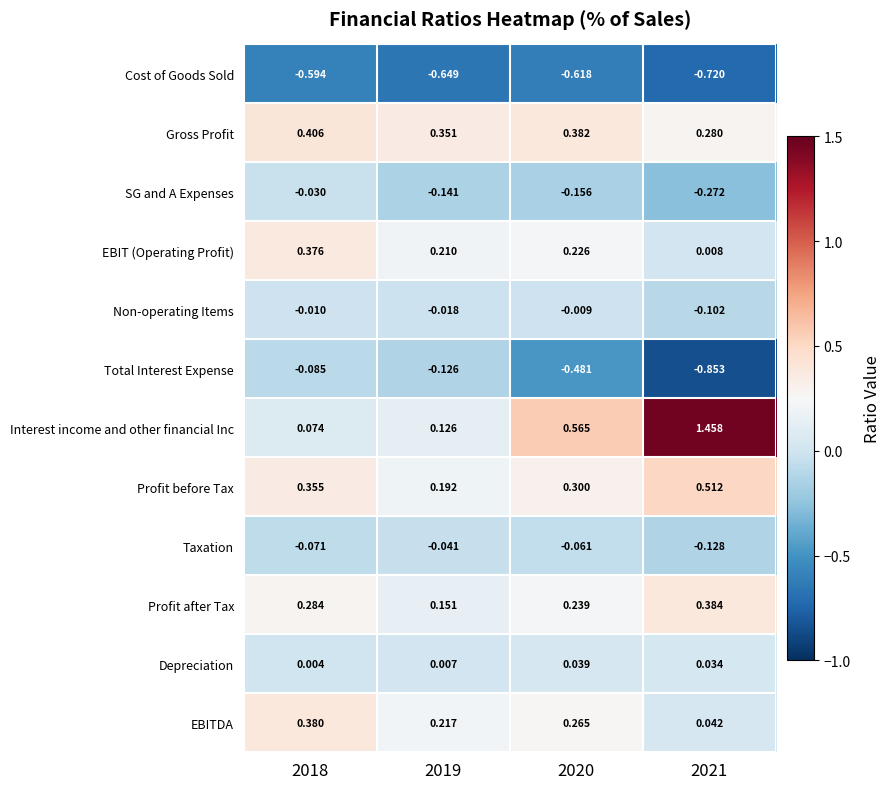

Rank the series at 2019 from highest to lowest value.

Gross Profit, EBITDA, EBIT (Operating Profit), Profit before Tax, Profit after Tax, Interest income and other financial Inc, Depreciation, Non-operating Items, Taxation, Total Interest Expense, SG and A Expenses, Cost of Goods Sold